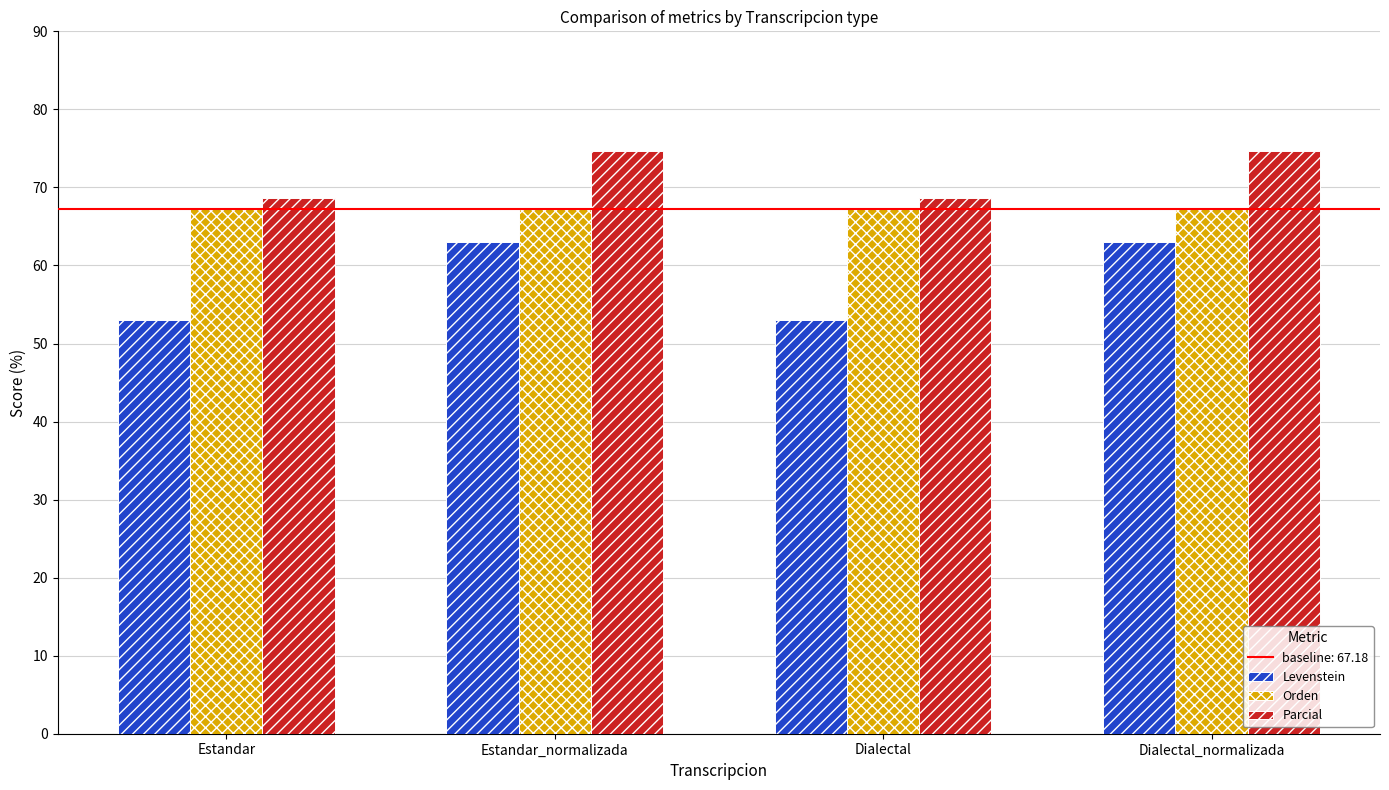

Reading left to right, what are all the values shown in this chart?

Levenstein: 53.0	63.0	53.0	63.0
Orden: 67.2	67.2	67.2	67.2
Parcial: 68.7	74.6	68.7	74.6